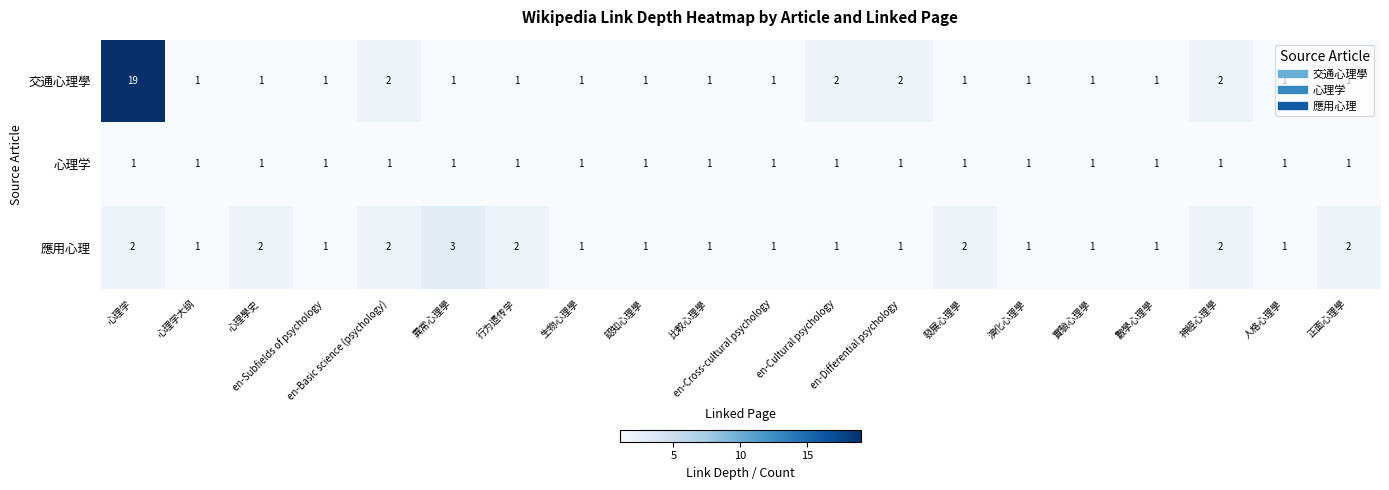

Which series has the largest range (max minus min)?

交通心理學